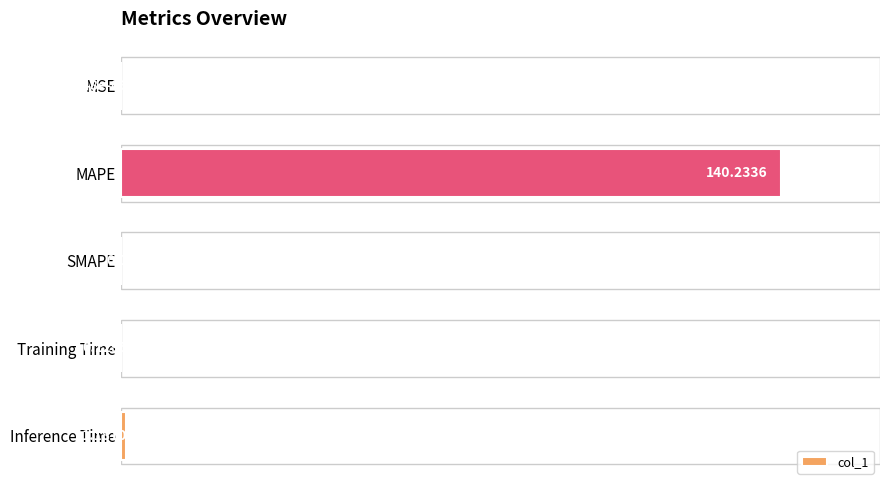

Where is the data nearest to the value 50?

Inference Time